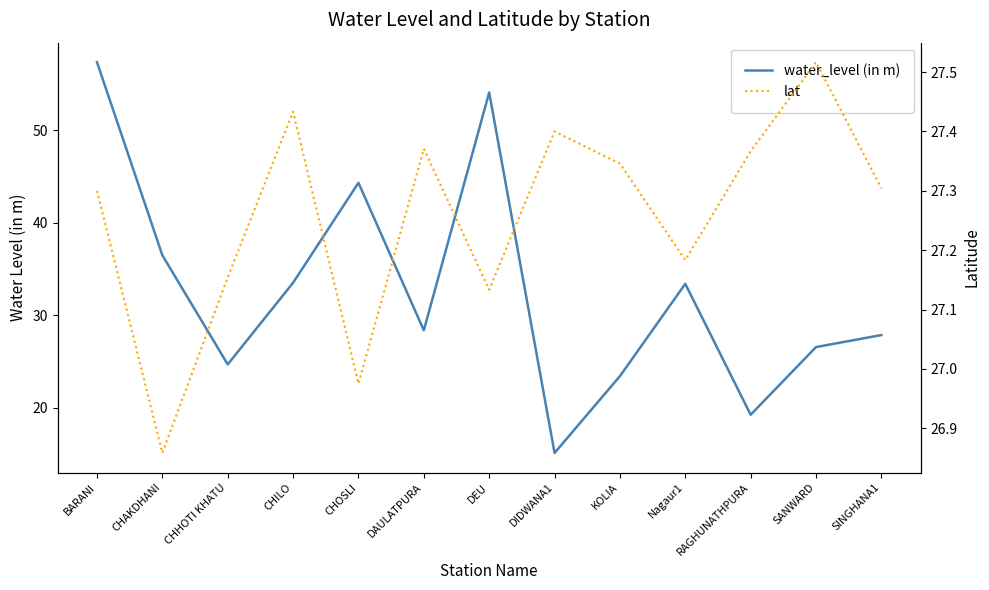

How many lines are shown in the chart?

2